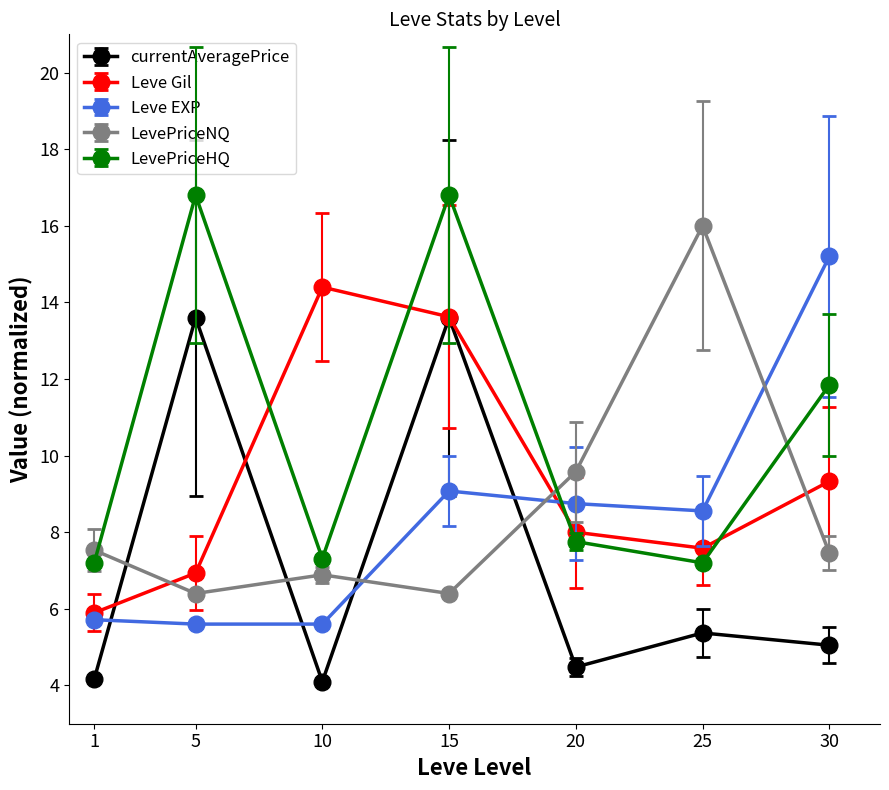

At which label is currentAveragePrice closest to 8?

25